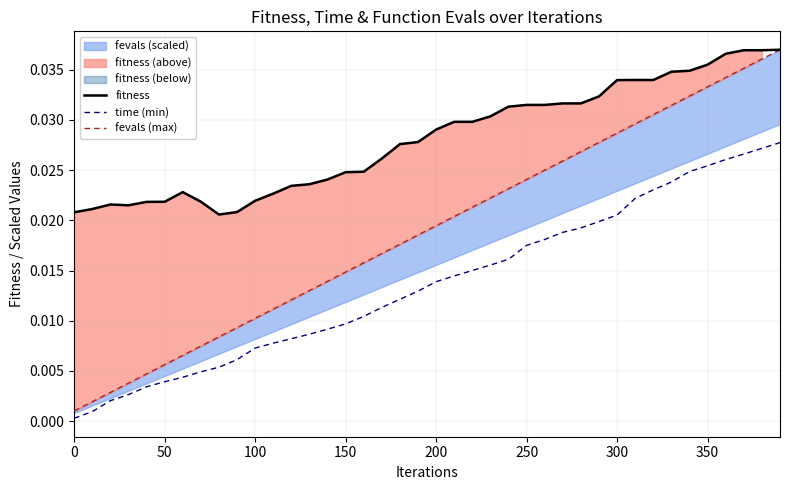

True or false: fitness and time (min) intersect in this chart.

False